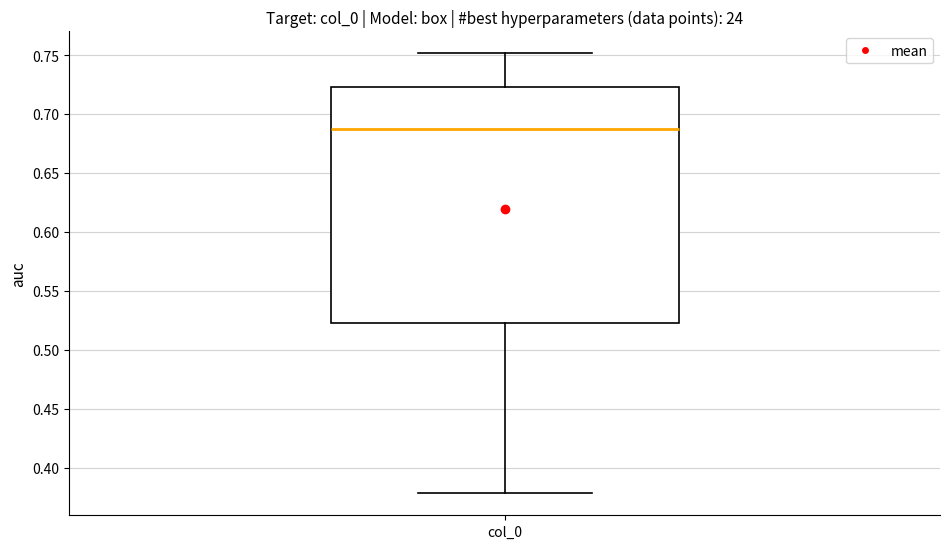

Transcribe this box plot: give where the median line is, the range the box spans, and where the two whiskers end, as read against the y-axis. The values are not printed on the chart, so give them approximately, as read against the axis.

median 0.685, box 0.525 to 0.725, whiskers 0.380 to 0.750